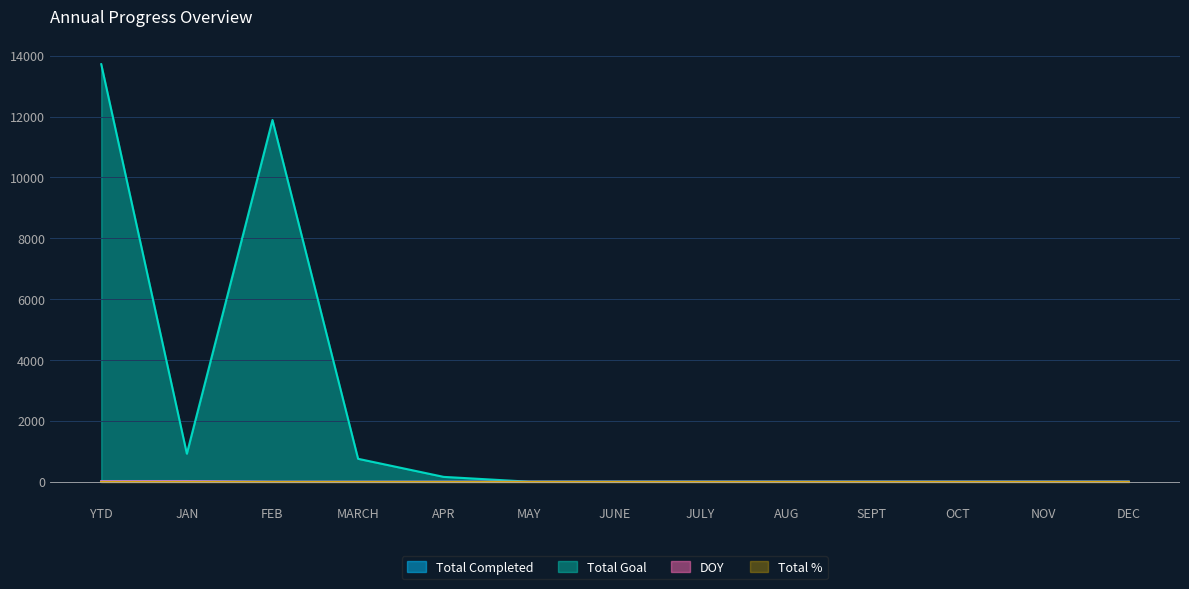

At which category is the sum across all series the highest?

YTD